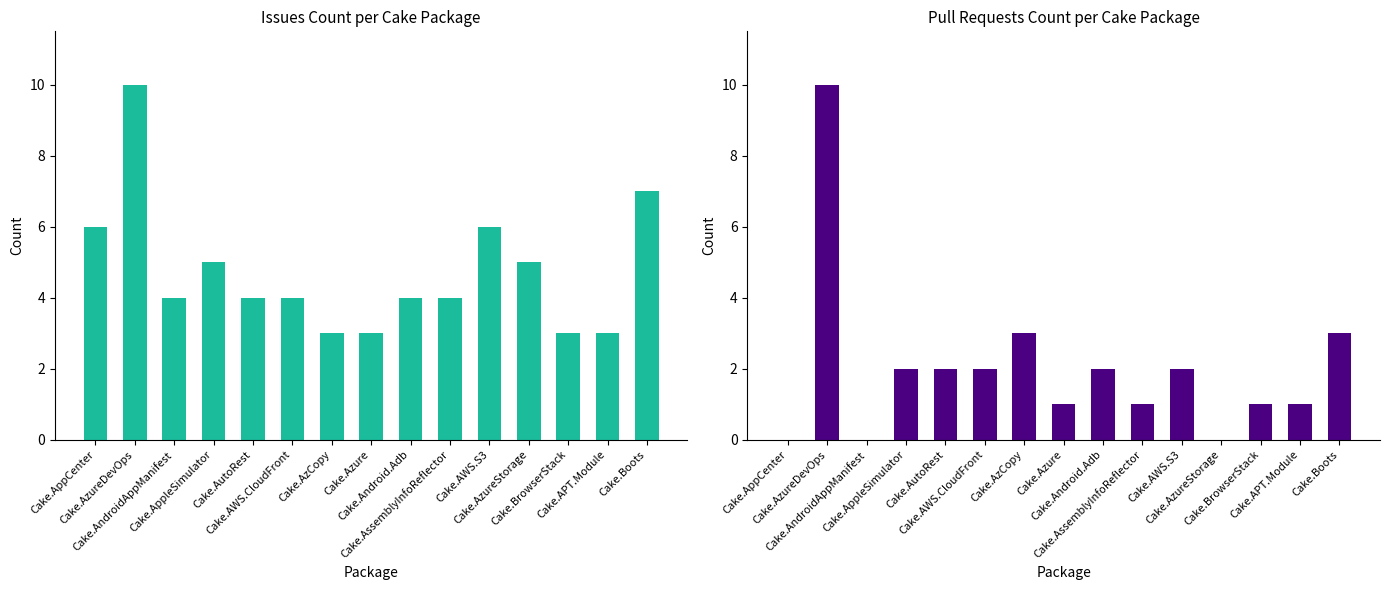

At how many categories does at least one series exceed 5?

4